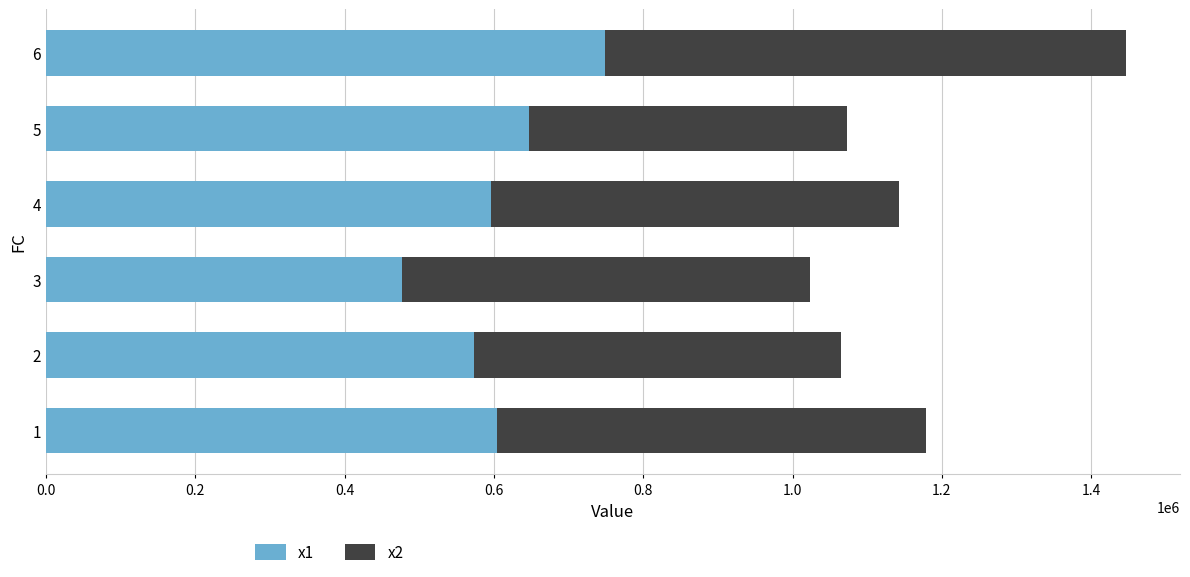

What is the difference between the x1 values at 1 and 5?

42381.7